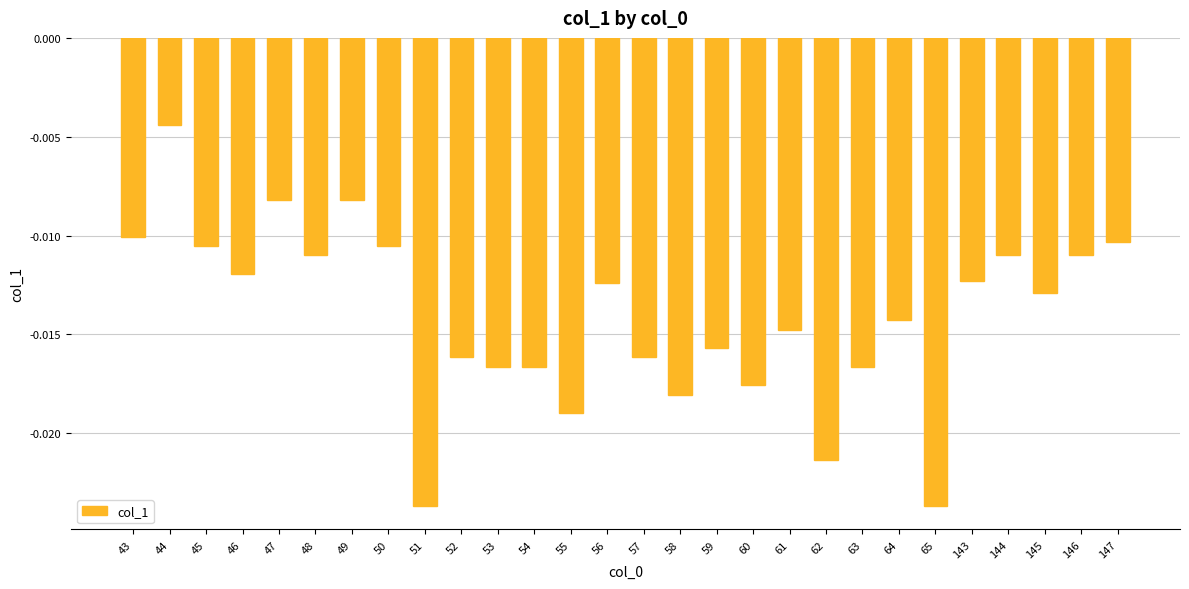

At which label is the value closest to 0?

44